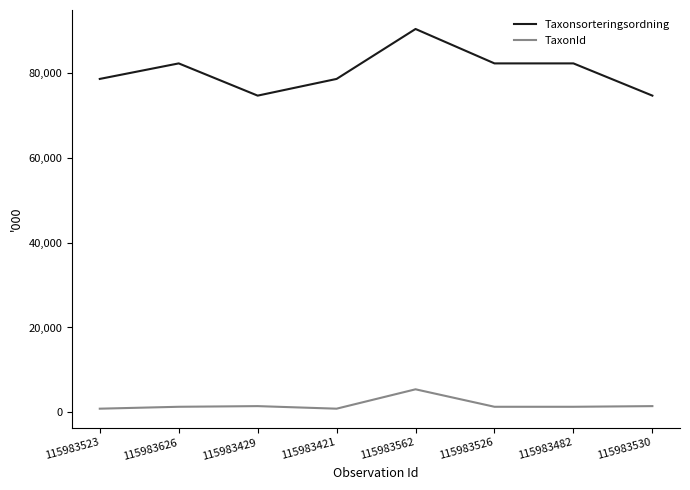

True or false: TaxonId and Taxonsorteringsordning cross at least once.

False